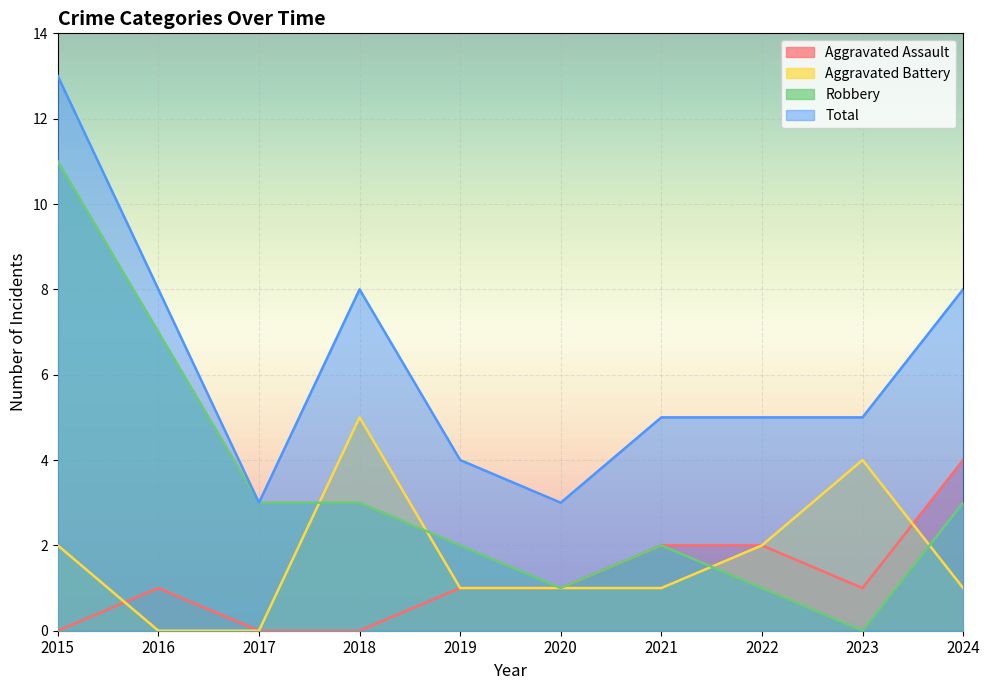

How many interior local valleys does the Aggravated Assault series have?

1